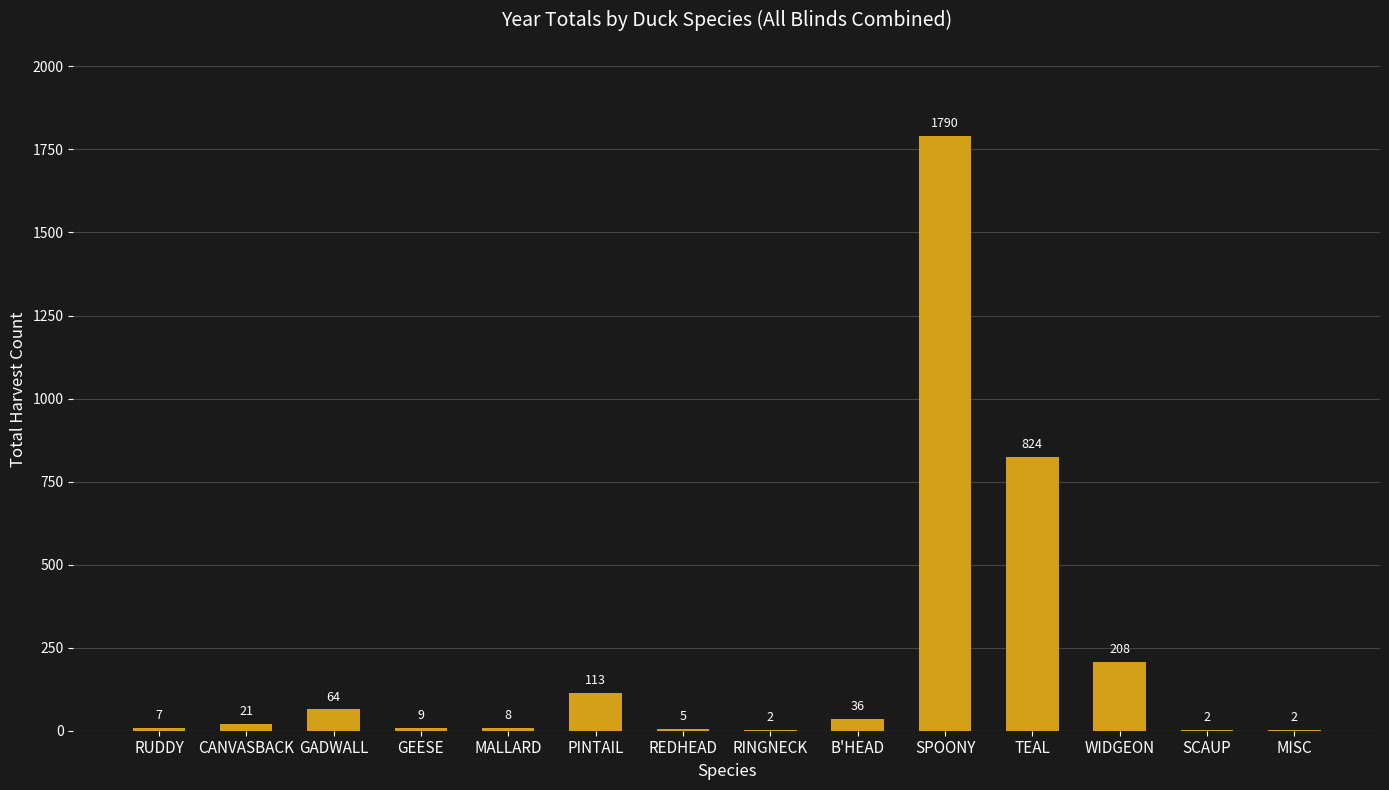

What is the sum of all values?

3091